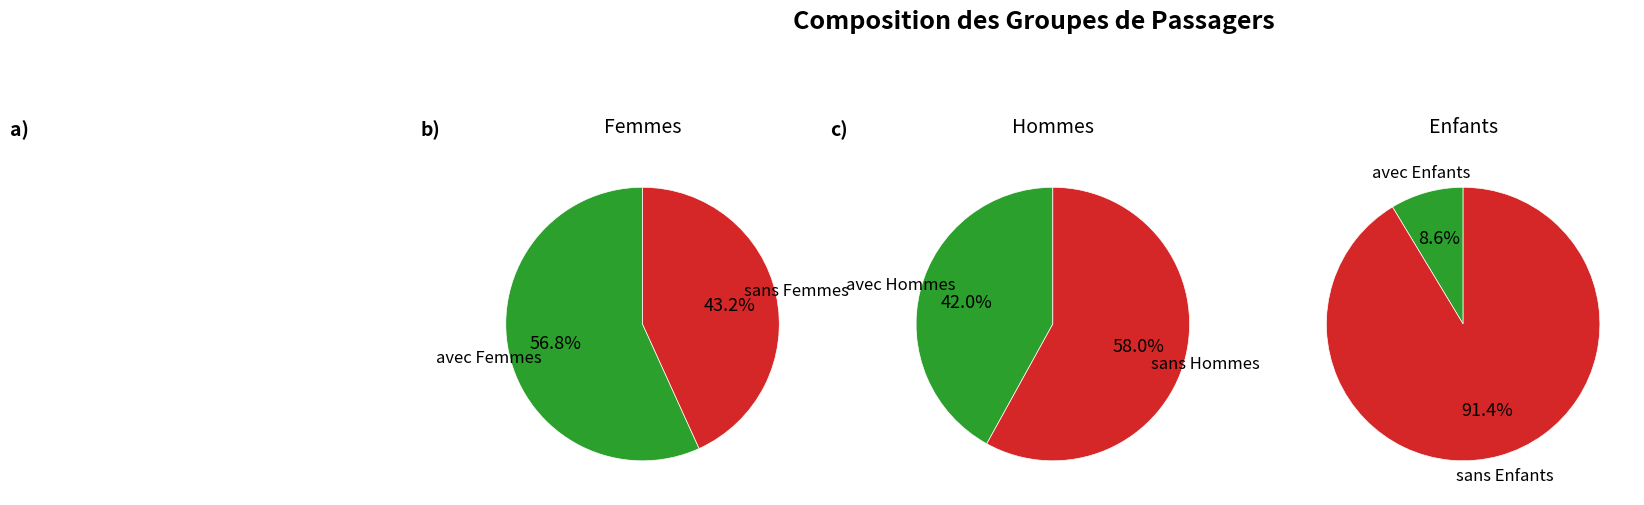

To the nearest percent, what portion does 0 represent?

42%